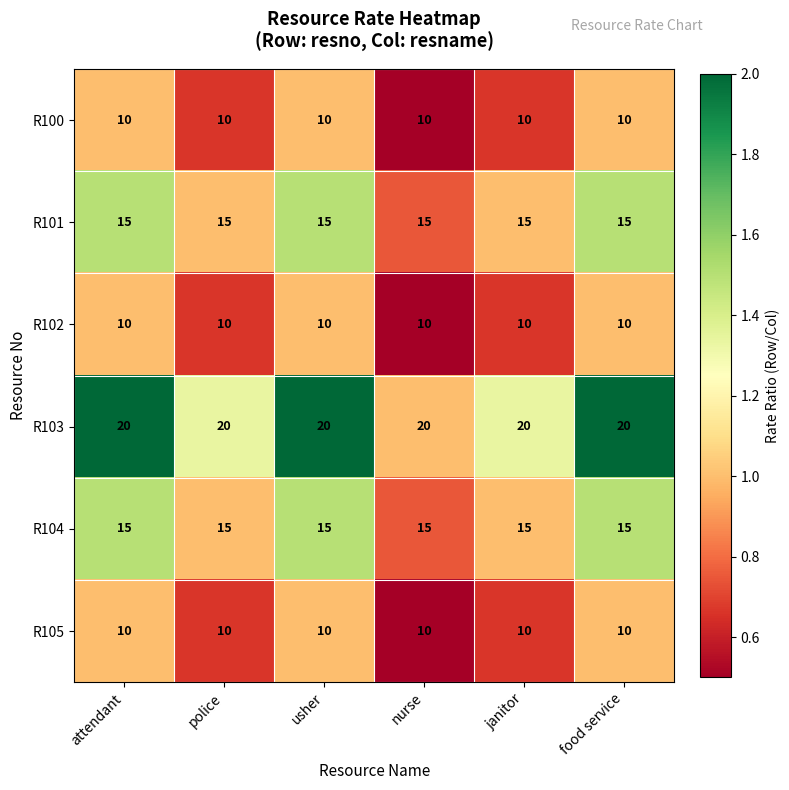

What is the smallest value displayed?

10